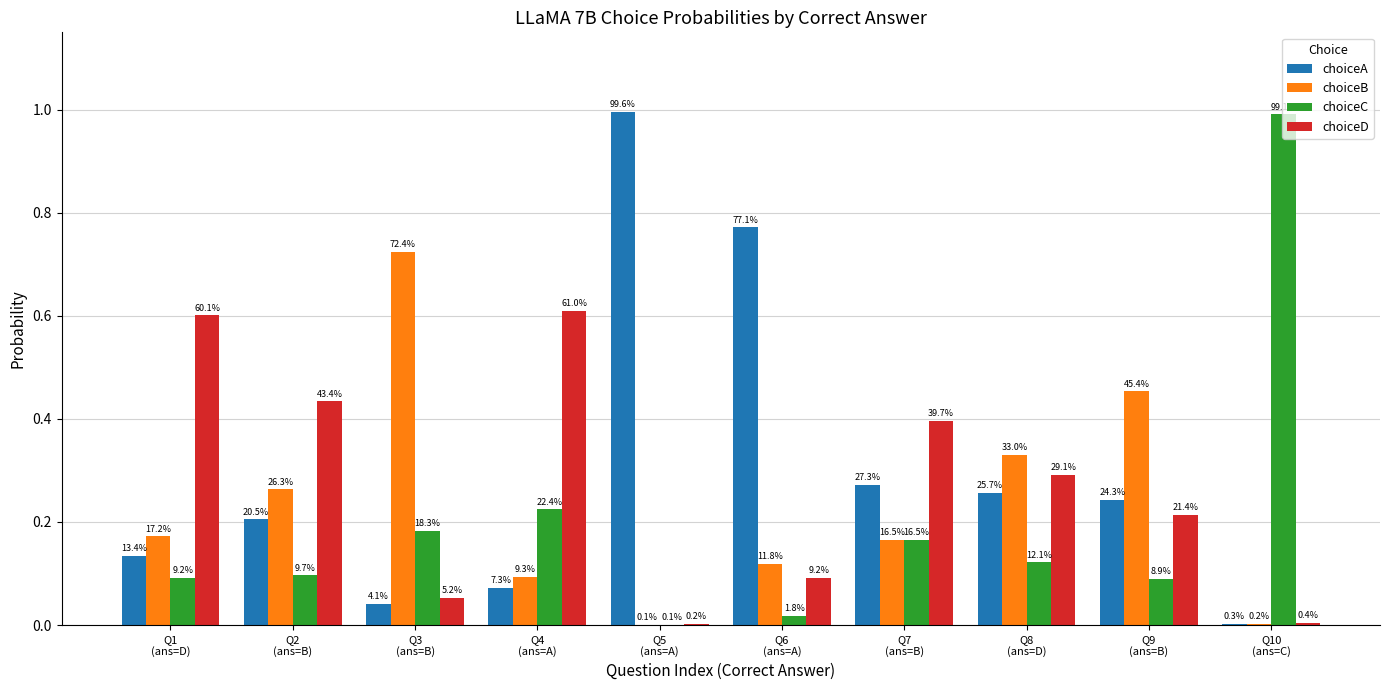

The choiceC series shows 0.1 at Q1
(ans=D). True or false?

False